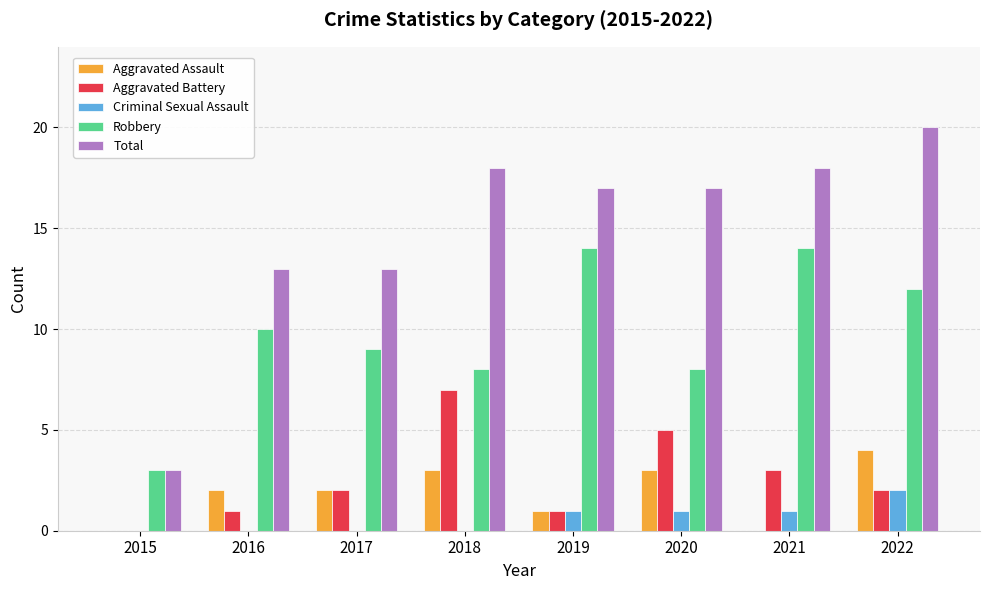

Which series has the largest total across all categories?

Total